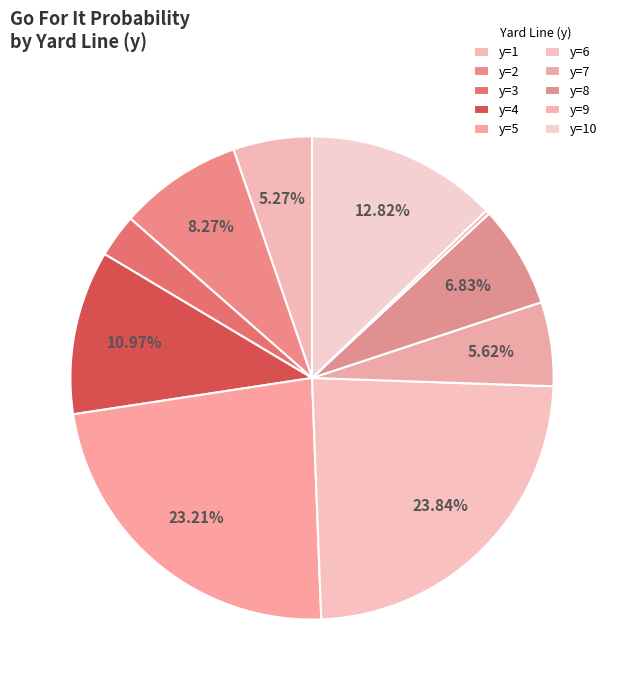

Rank the categories by value from highest to lowest.

y=6, y=5, y=10, y=4, y=2, y=8, y=7, y=1, y=3, y=9